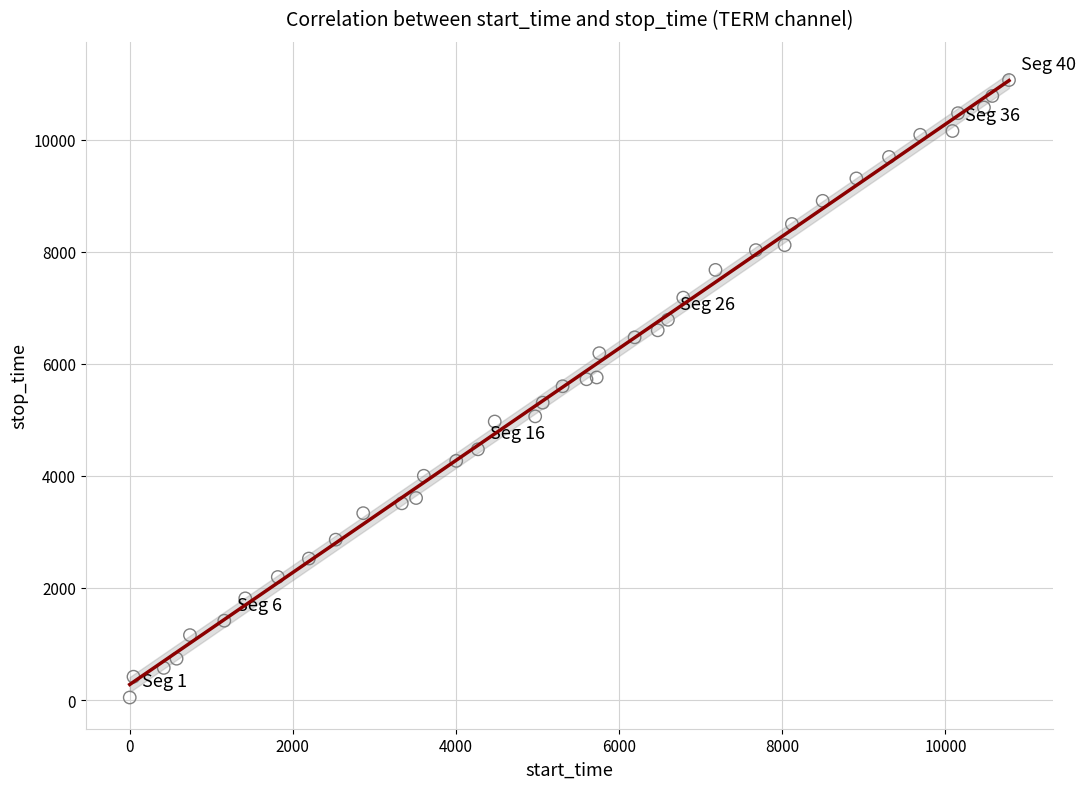

What is the range of Y values (max minus min)?

11016